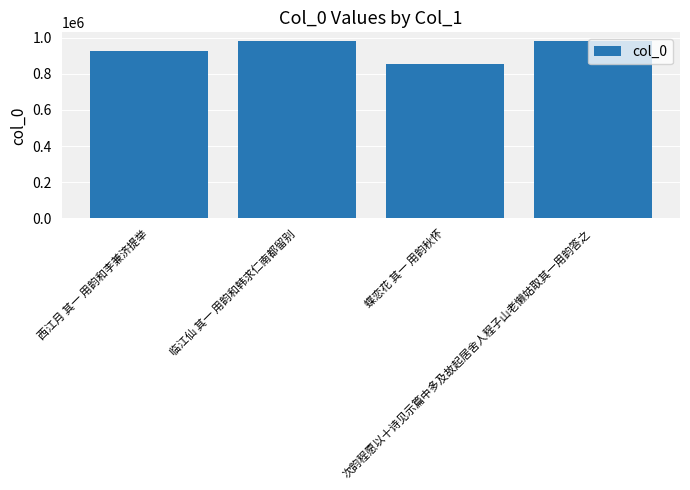

How many distinct data groups are displayed?

1